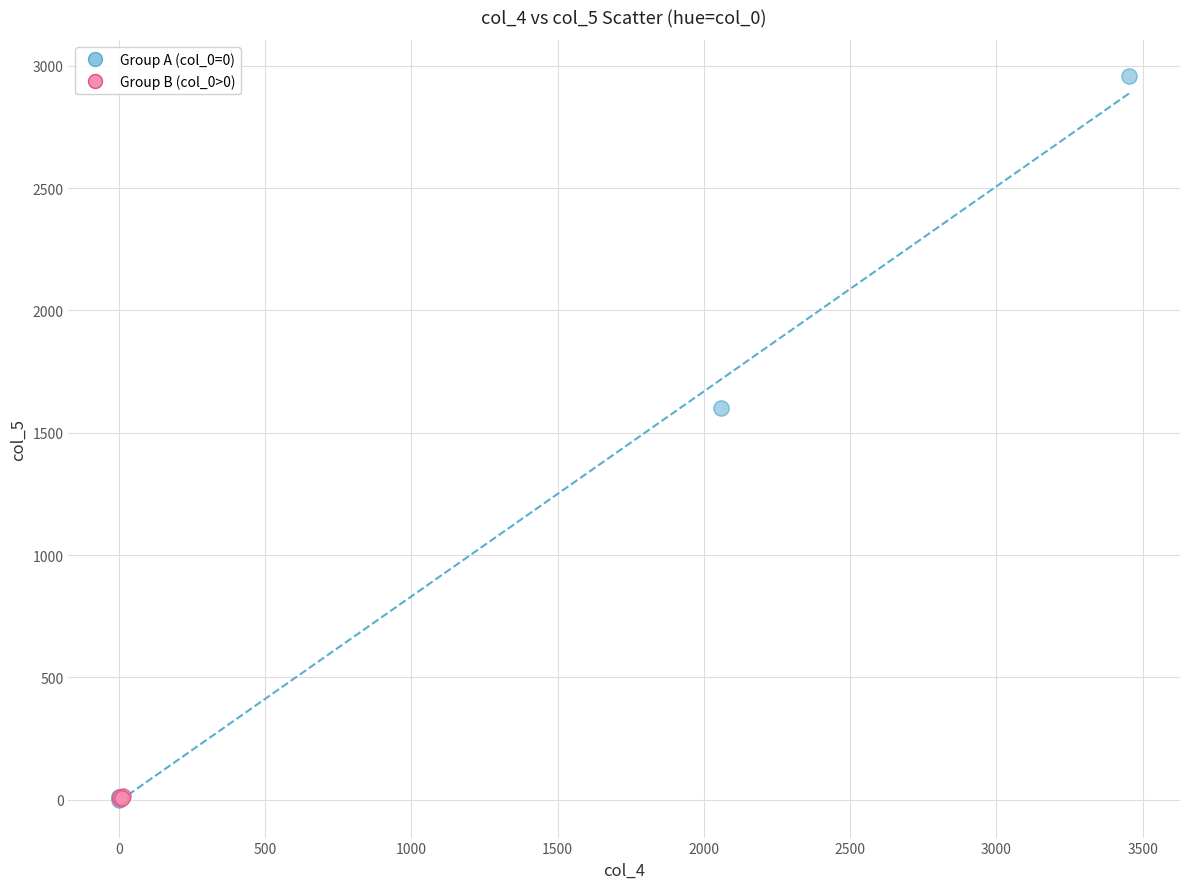

Which series has the largest Y range (max minus min)?

Group A (col_0=0)